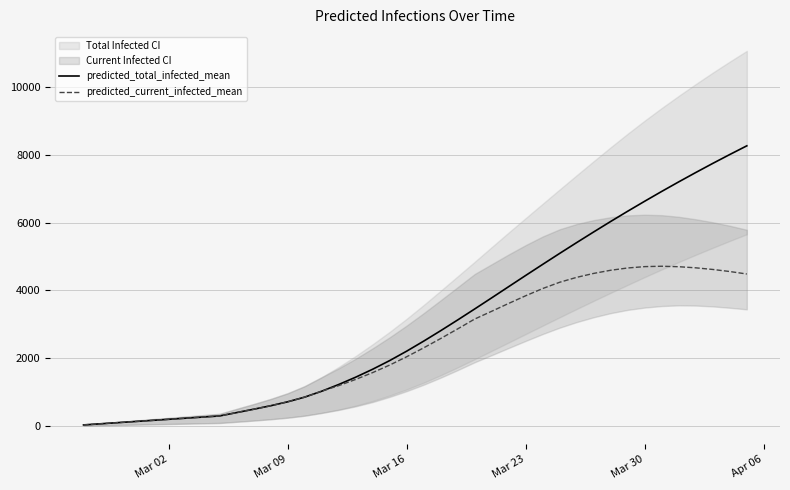

Rank the series by their maximum value, from lowest to highest.

predicted_current_infected_mean, predicted_total_infected_mean